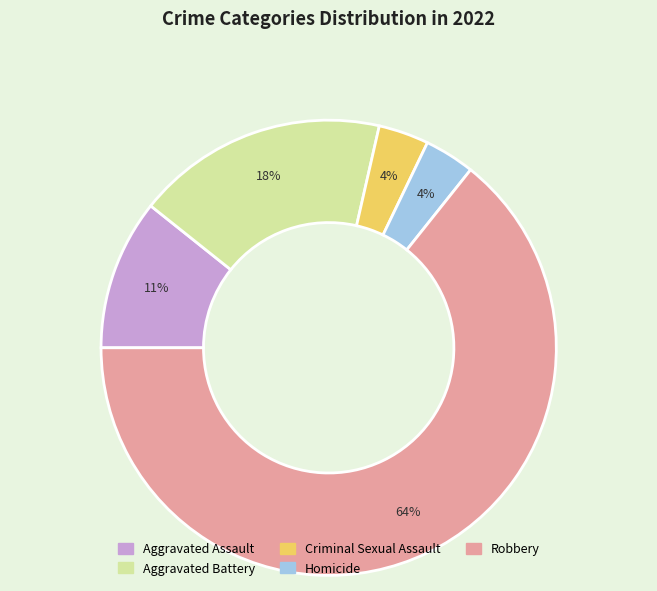

To the nearest percent, what percentage of the pie is Criminal Sexual Assault?

4%